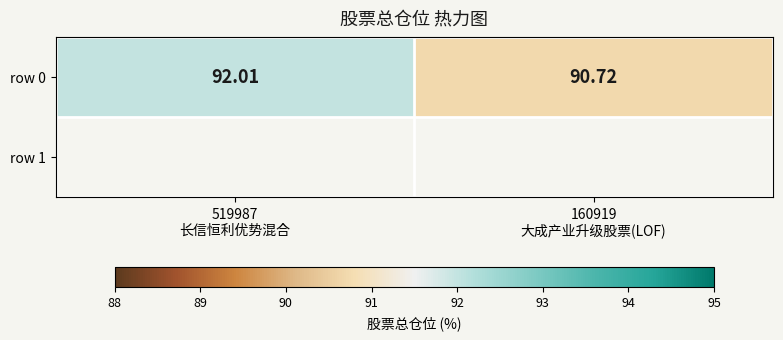

Reading left to right, transcribe all the data shown in this chart.

92.0	90.7